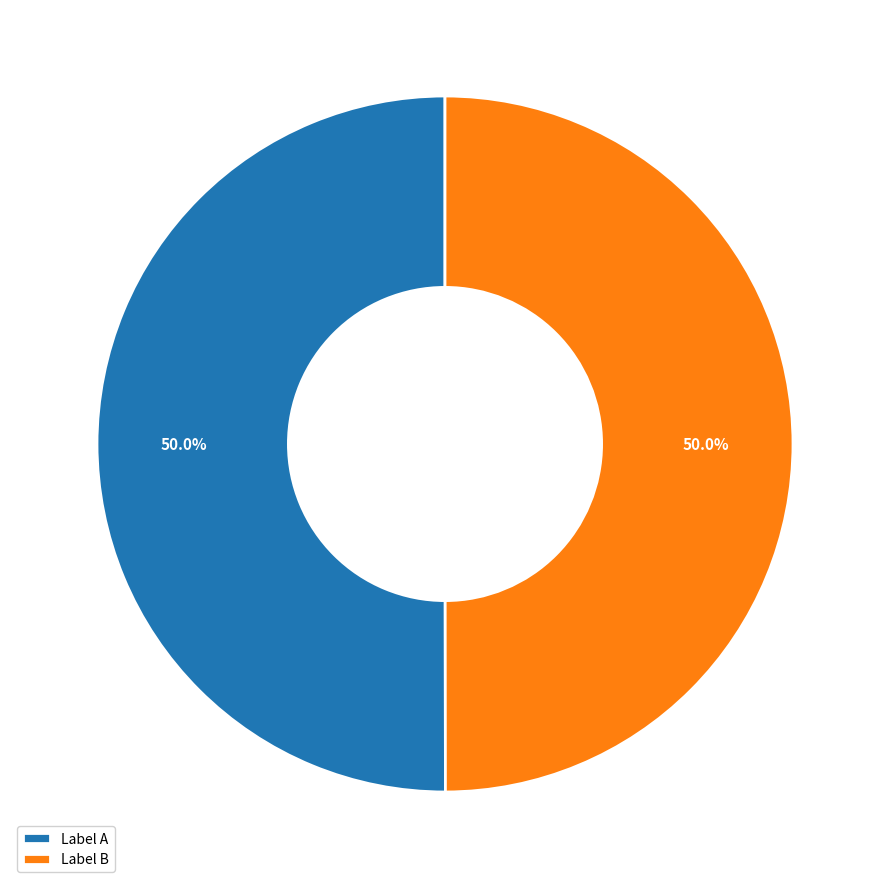

What is the ratio of the value at Label A to the value at Label B?

1.0